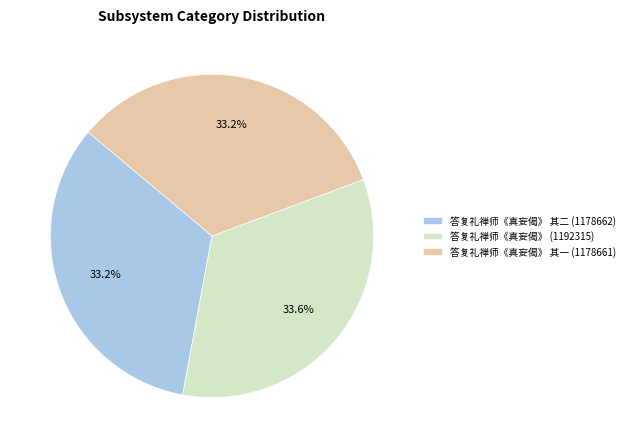

Is 答复礼禅师《真妄偈》 其二 (1178662) the majority of the pie?

No